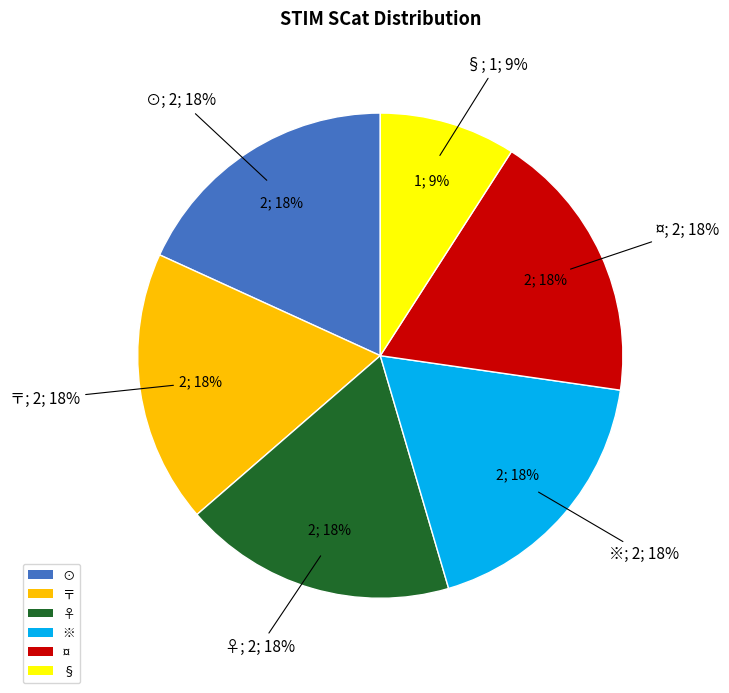

How many segments does this pie chart have?

6